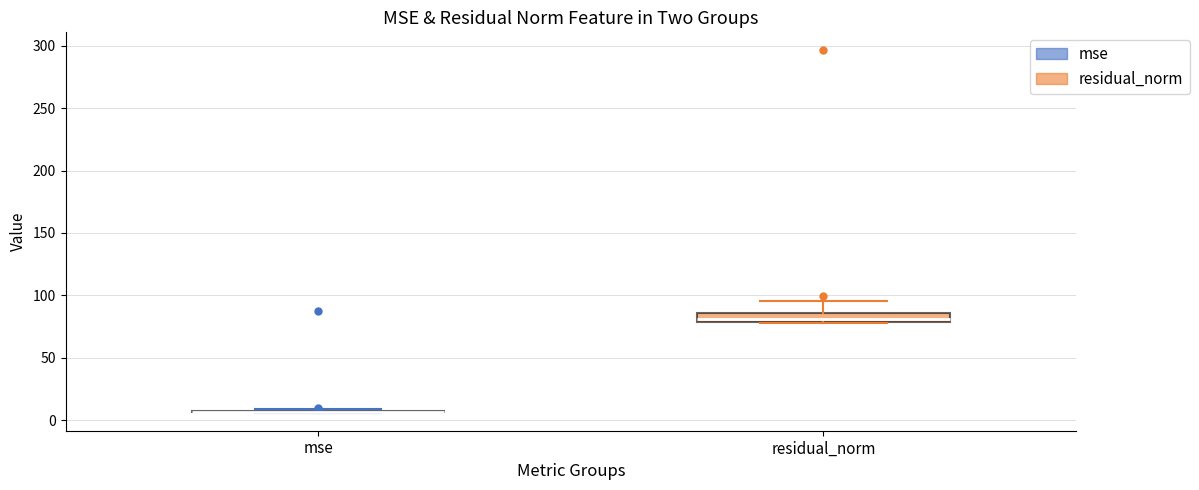

Comparing the boxes themselves (not the whiskers), which one is the tallest?

residual_norm